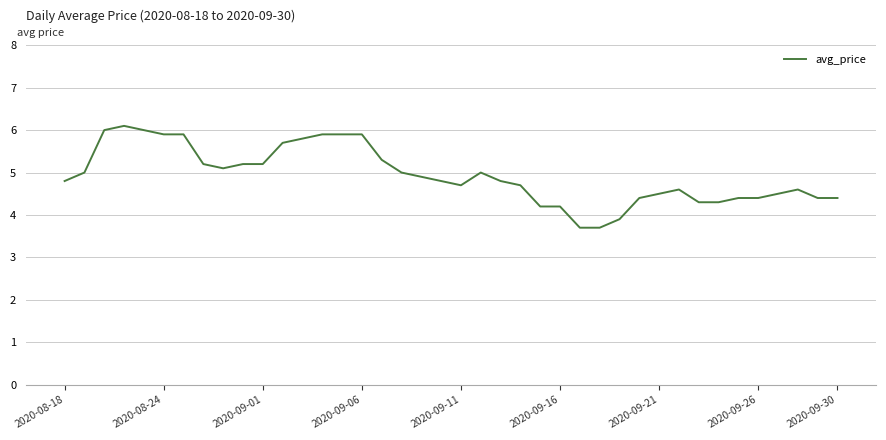

What is the minimum value shown in the chart?

3.7